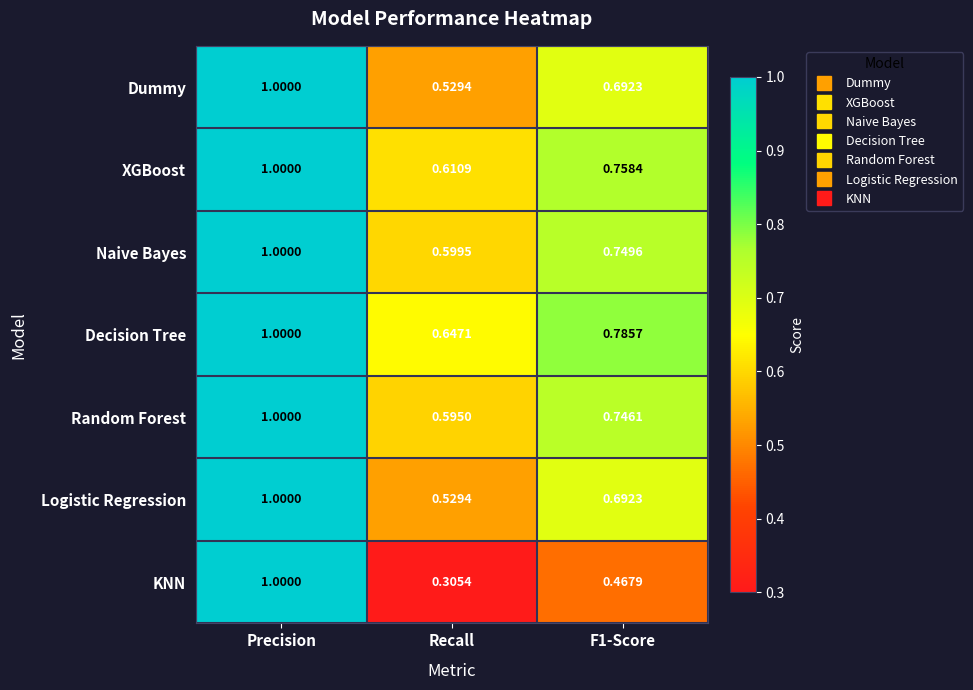

Which category has the highest value across all series?

Precision